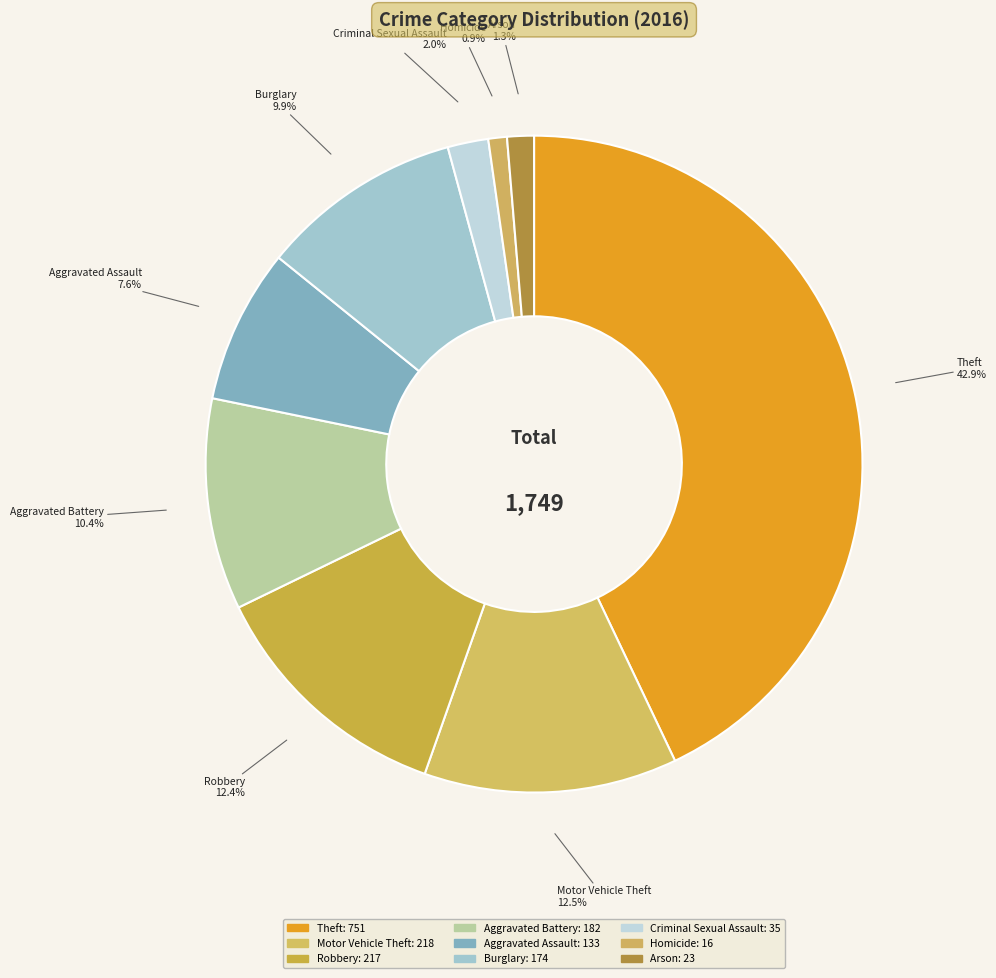

To the nearest percent, what portion does Robbery represent?

12%